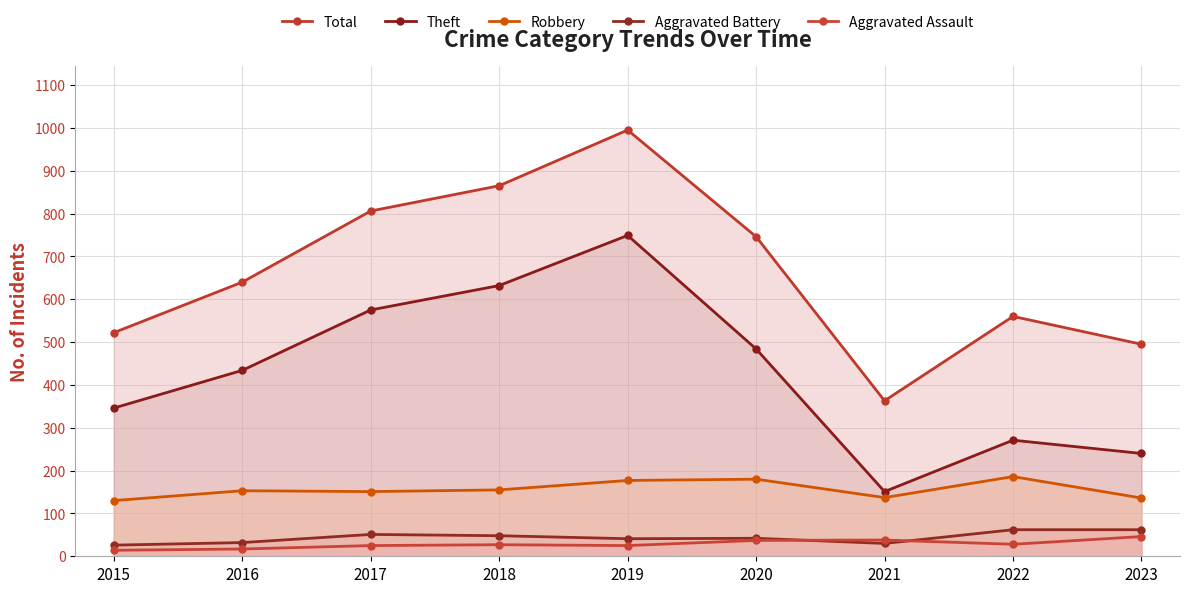

Reading left to right, what are all the values shown in this chart?

Total: 522	640	806	865	995	746	363	560	495
Theft: 346	434	575	632	749	484	151	271	240
Robbery: 130	153	151	155	177	180	137	186	136
Aggravated Battery: 26	32	51	48	41	42	30	62	62
Aggravated Assault: 14	17	25	27	25	37	38	28	46